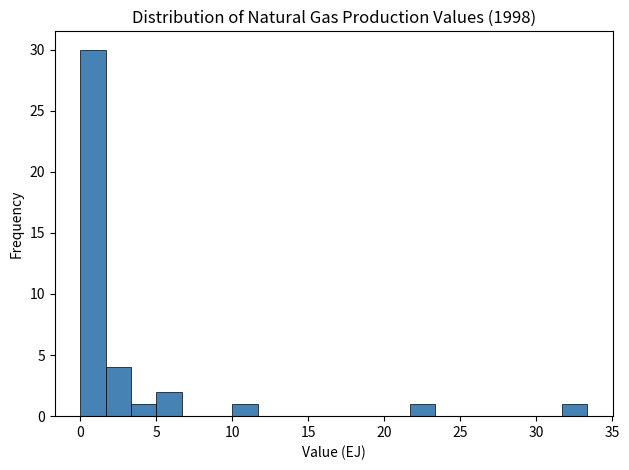

Read against the x-axis, roughly where is the centre of the tallest bar?

1.0